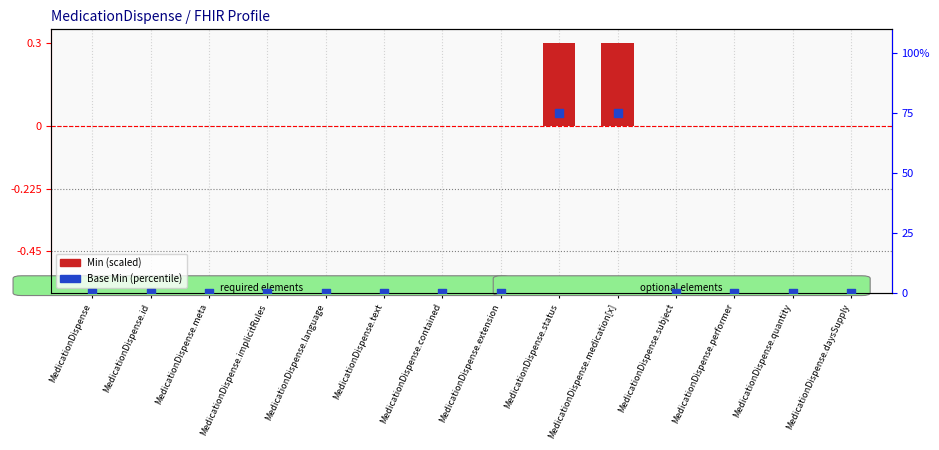

Which series has the widest spread of Y values?

Base Min (percentile)